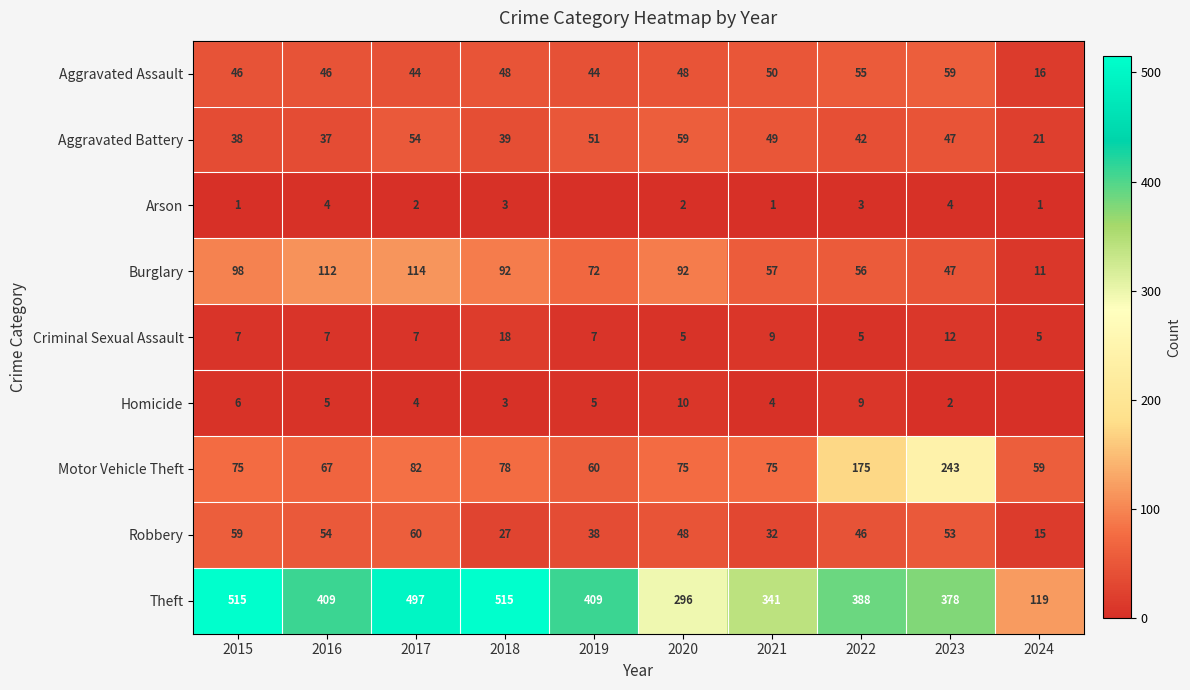

Which category has the highest value across all series?

2015